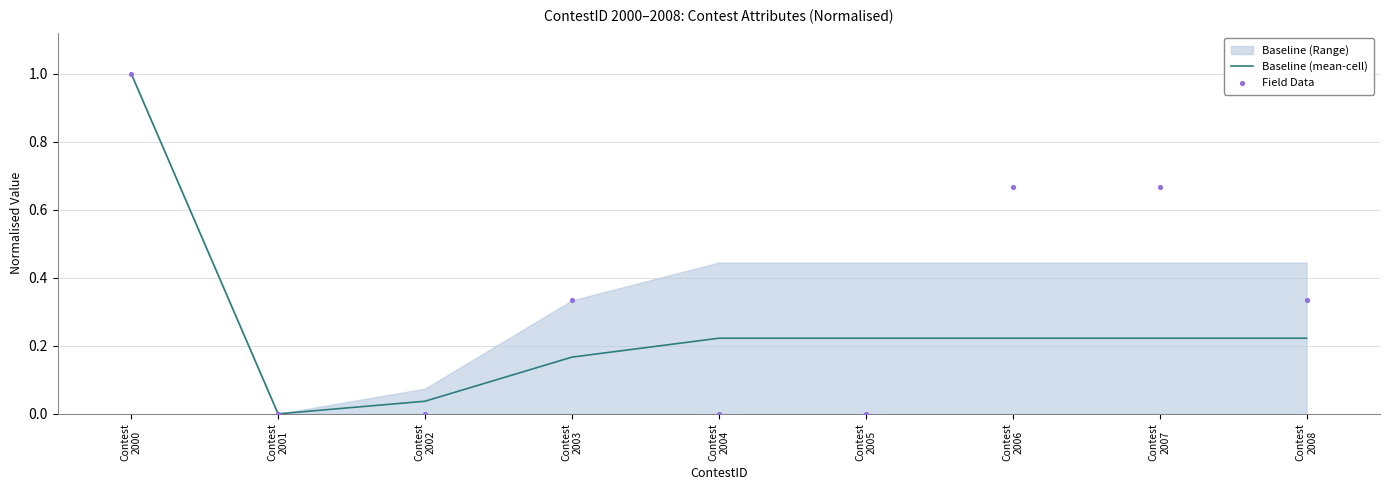

At which category is the sum across all series the highest?

Contest
2000